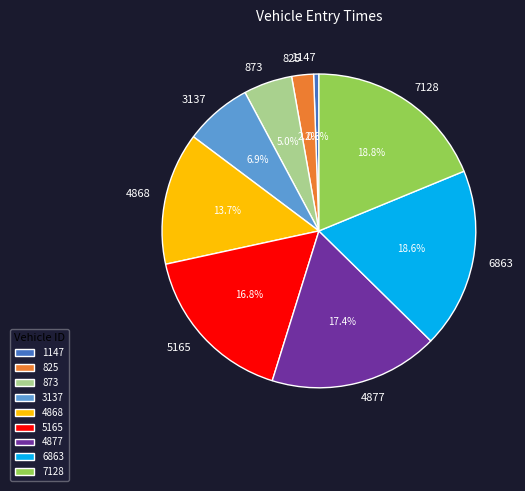

Does 1147 represent more than half of the total?

No